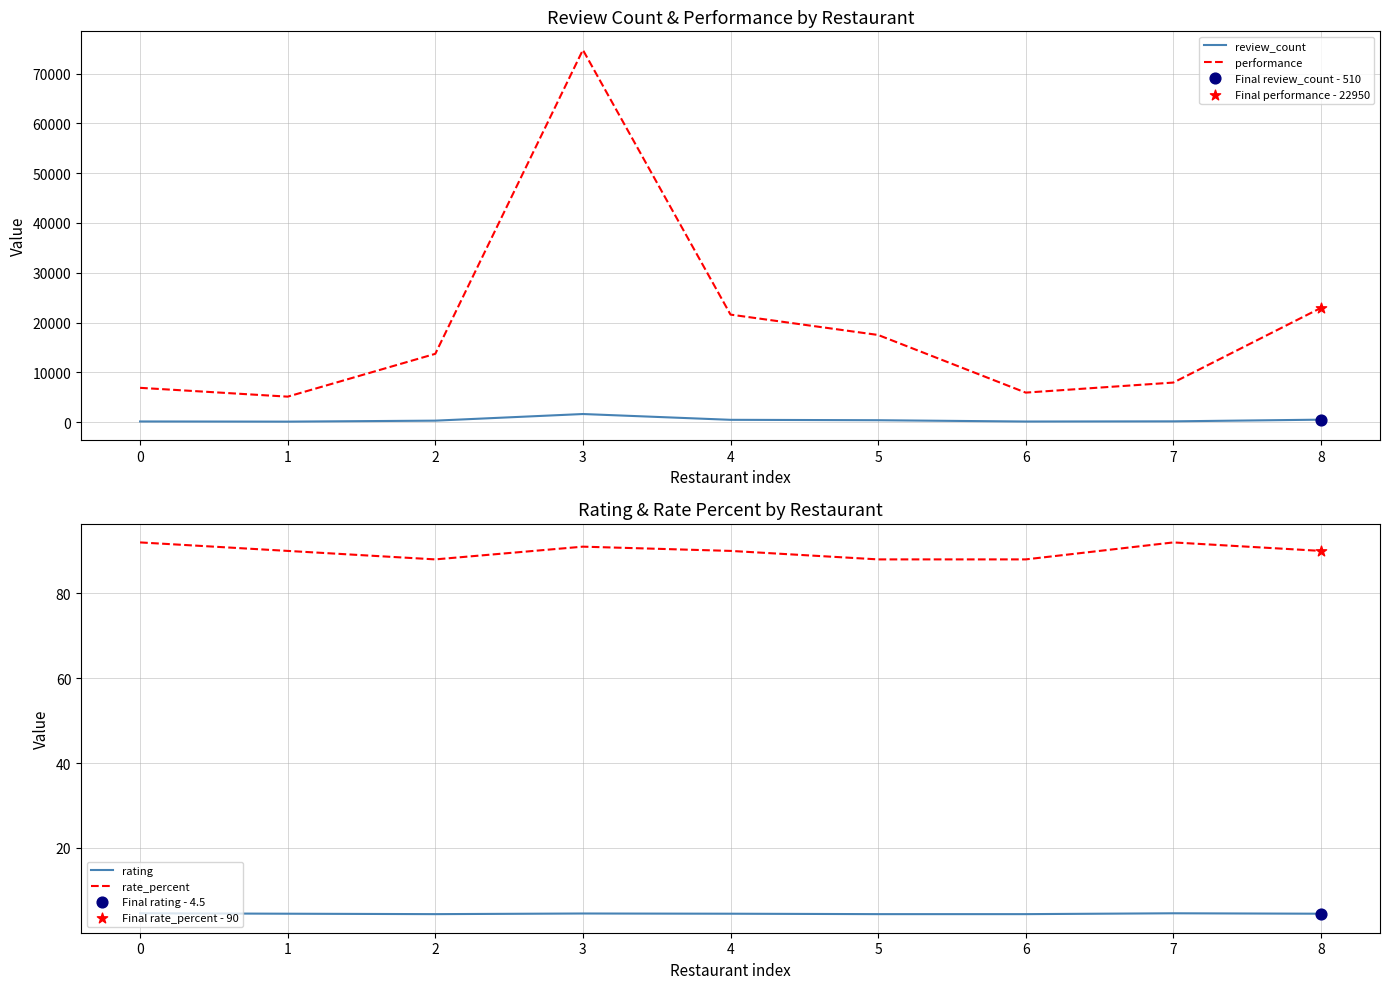

Which series contains the lowest Y value?

rating